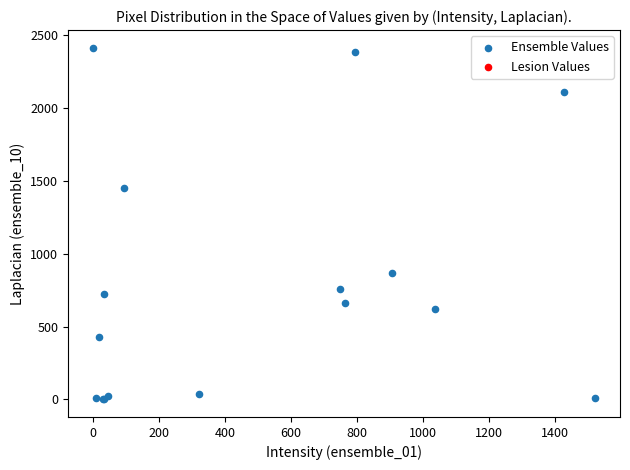

What Y value in the scatter plot is closest to 1207?

1453.7